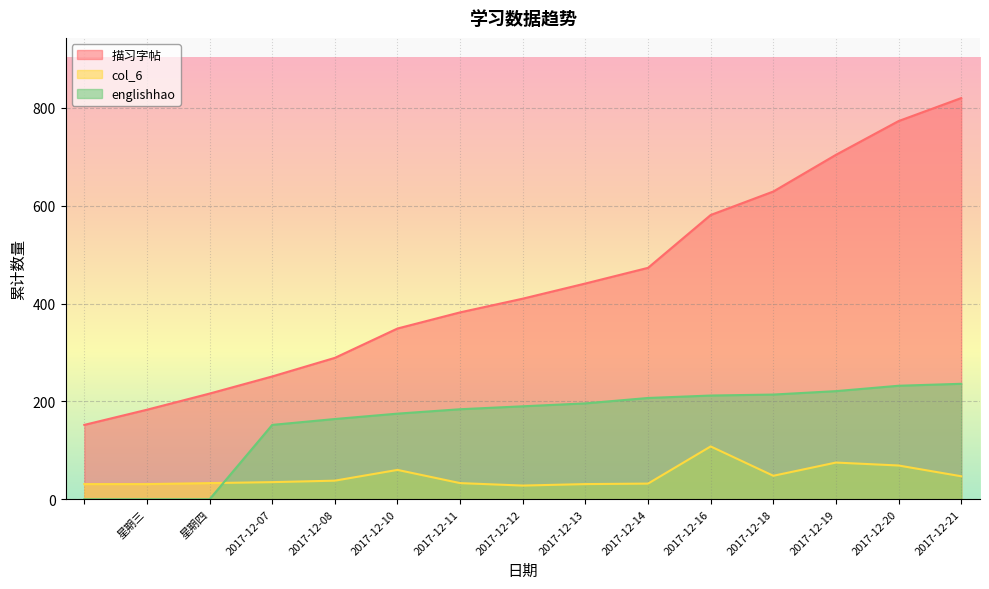

True or false: englishhao and 描习字帖 cross at least once.

False